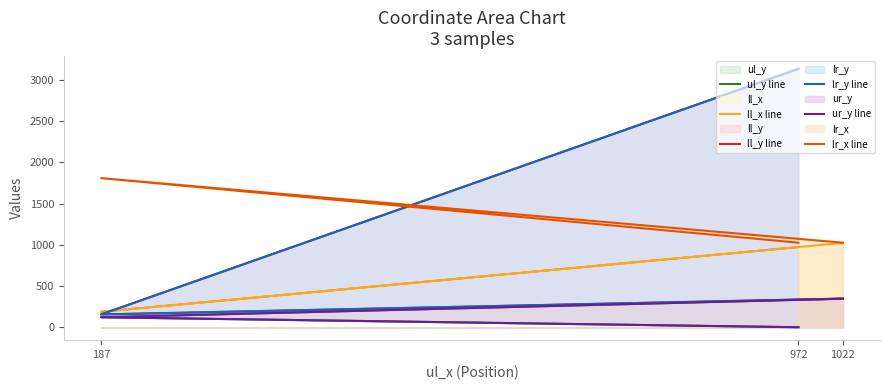

Where does the ul_y line series first go above 121?

1022